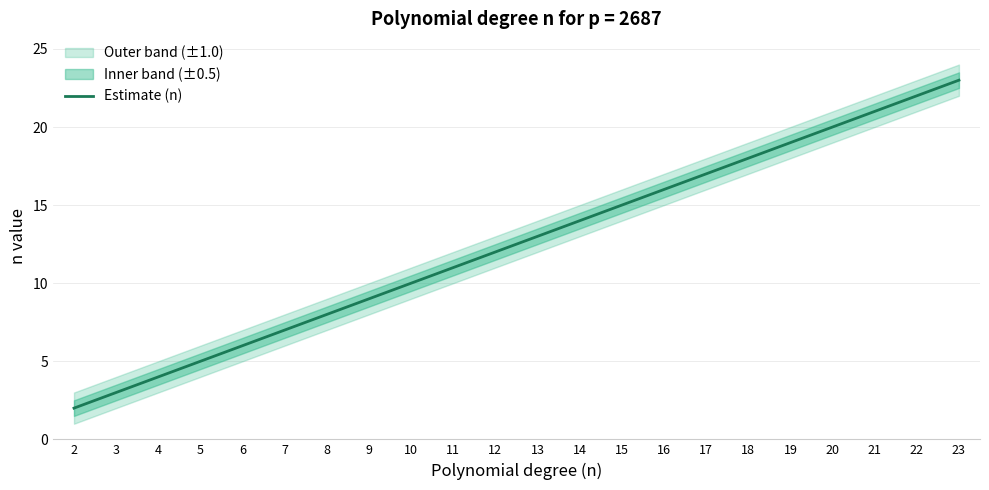

Rank the categories by value from lowest to highest.

2, 3, 4, 5, 6, 7, 8, 9, 10, 11, 12, 13, 14, 15, 16, 17, 18, 19, 20, 21, 22, 23